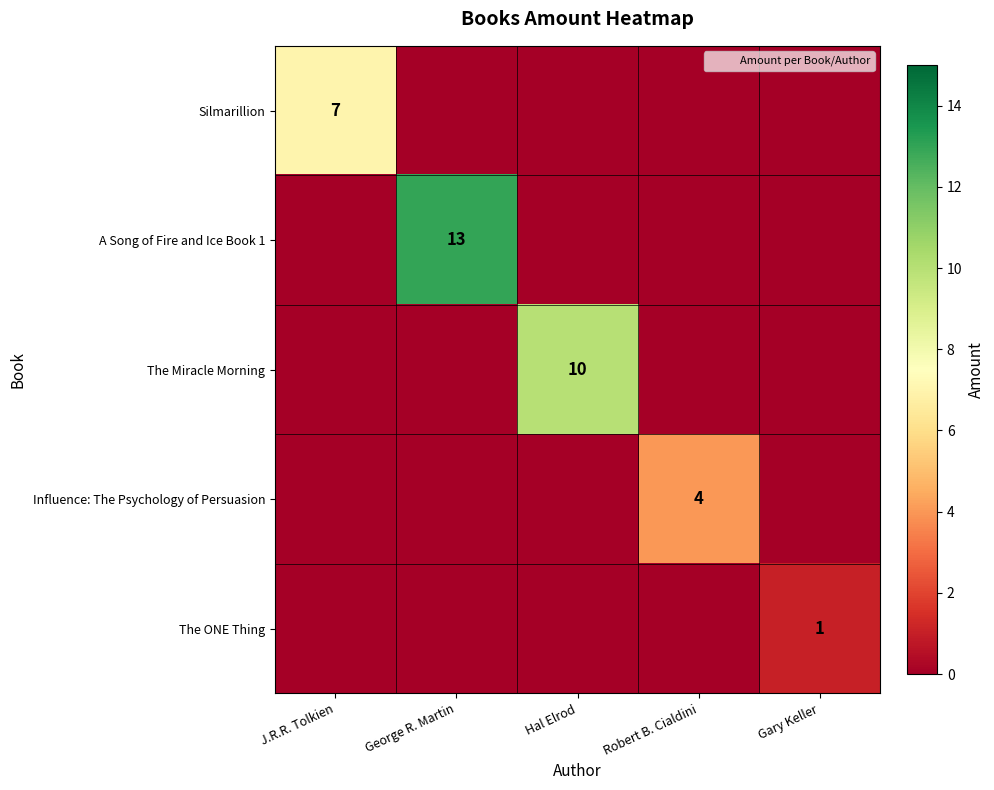

At which label does Silmarillion reach its minimum?

George R. Martin